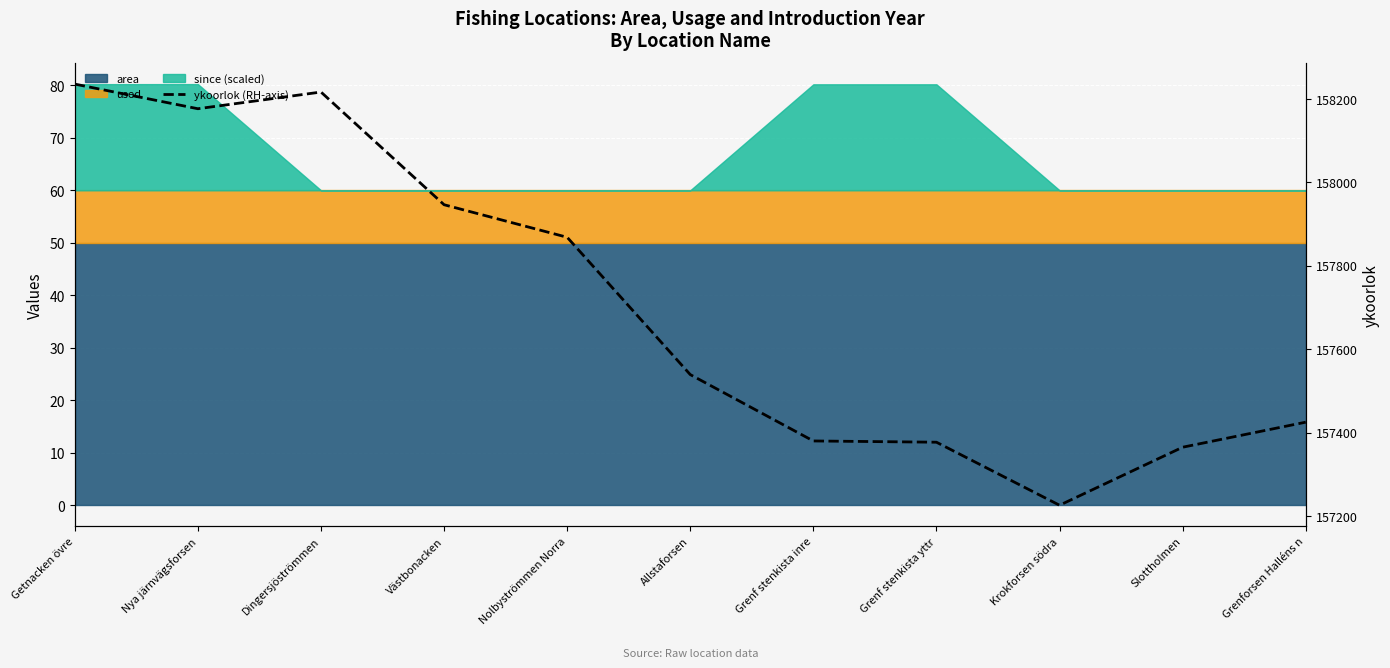

What is the value of the 7th point from the left?

157380